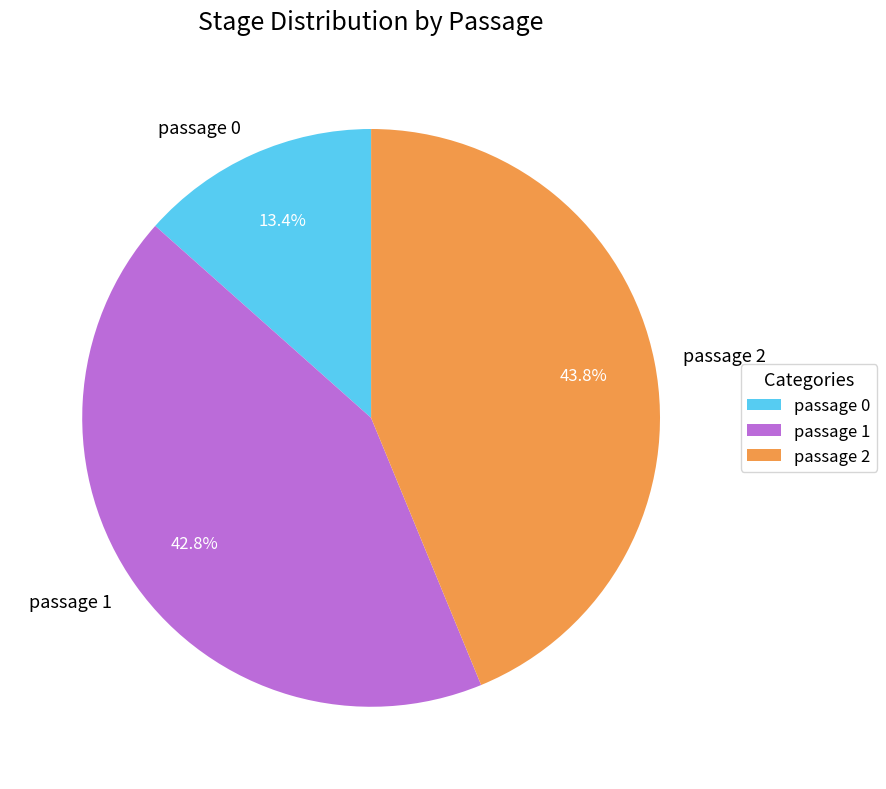

To the nearest percent, what is the difference between the passage 0 and passage 2 slice percentages?

30%